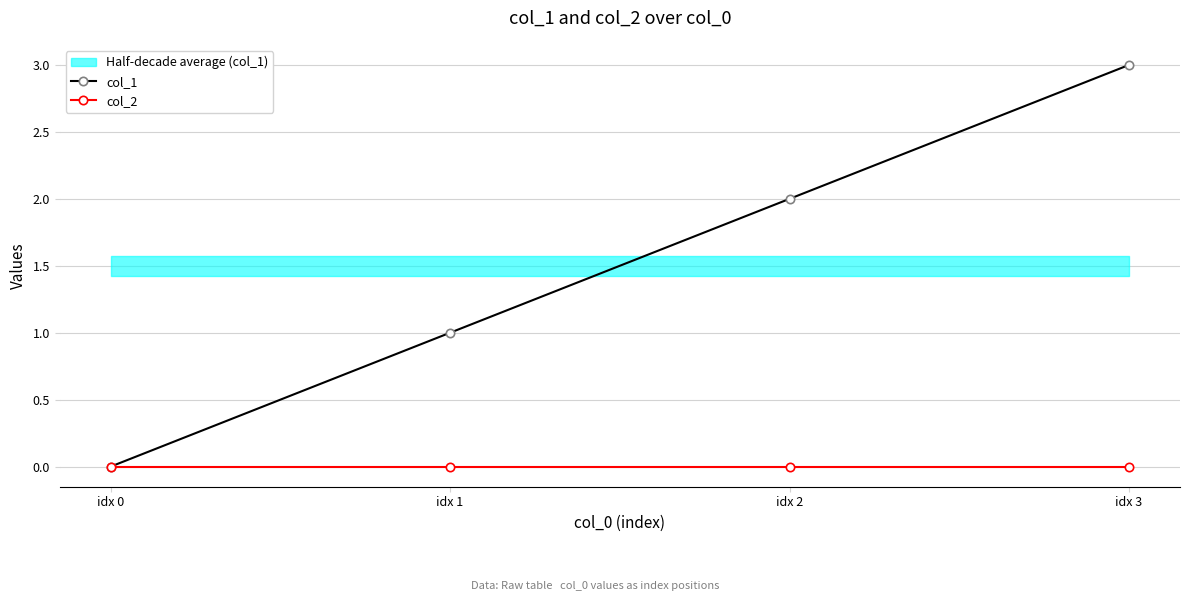

What is the difference between the col_1 values at idx 1 and idx 0?

1